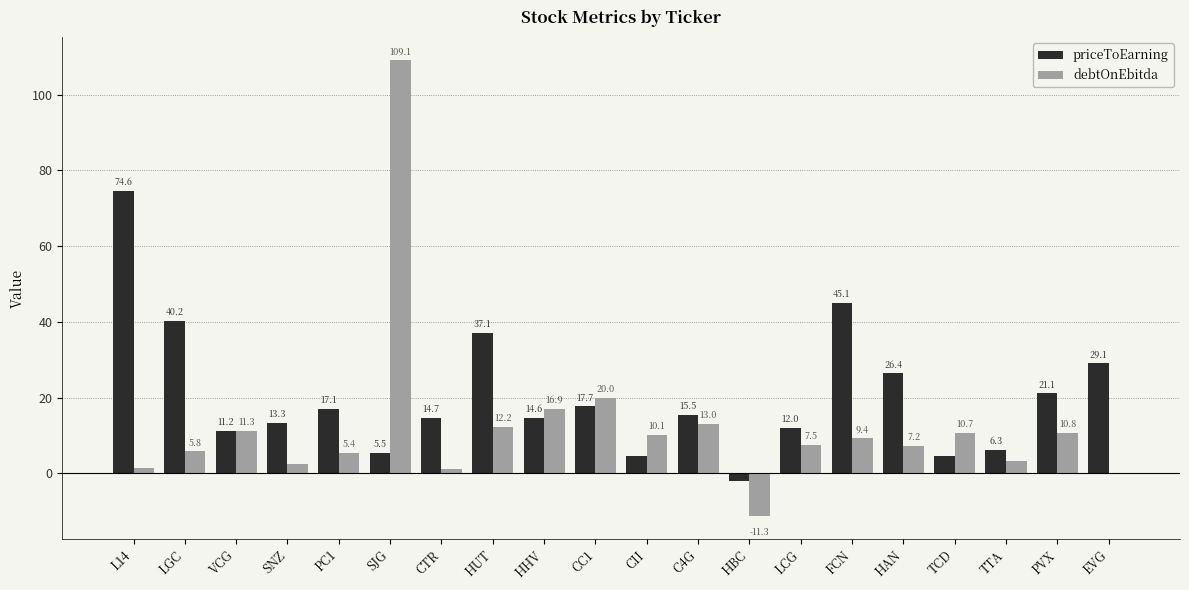

Does the chart contain stacked bars?

No